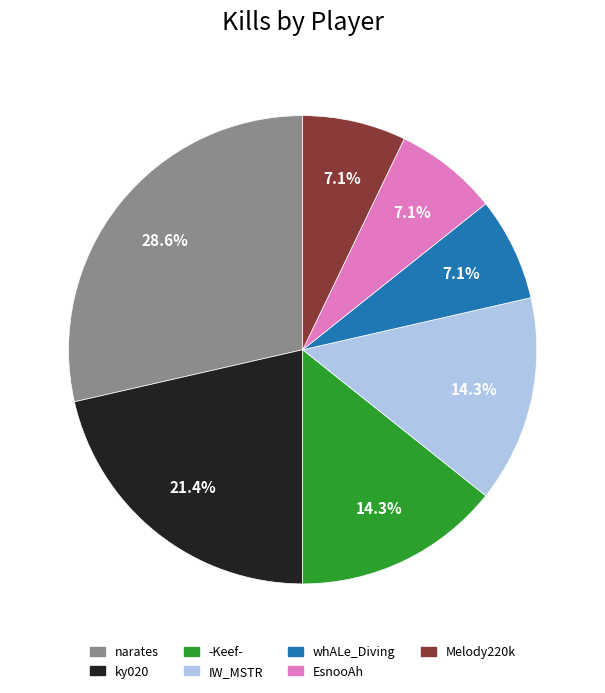

What percentage is NOT represented by whALe_Diving?

92.9%